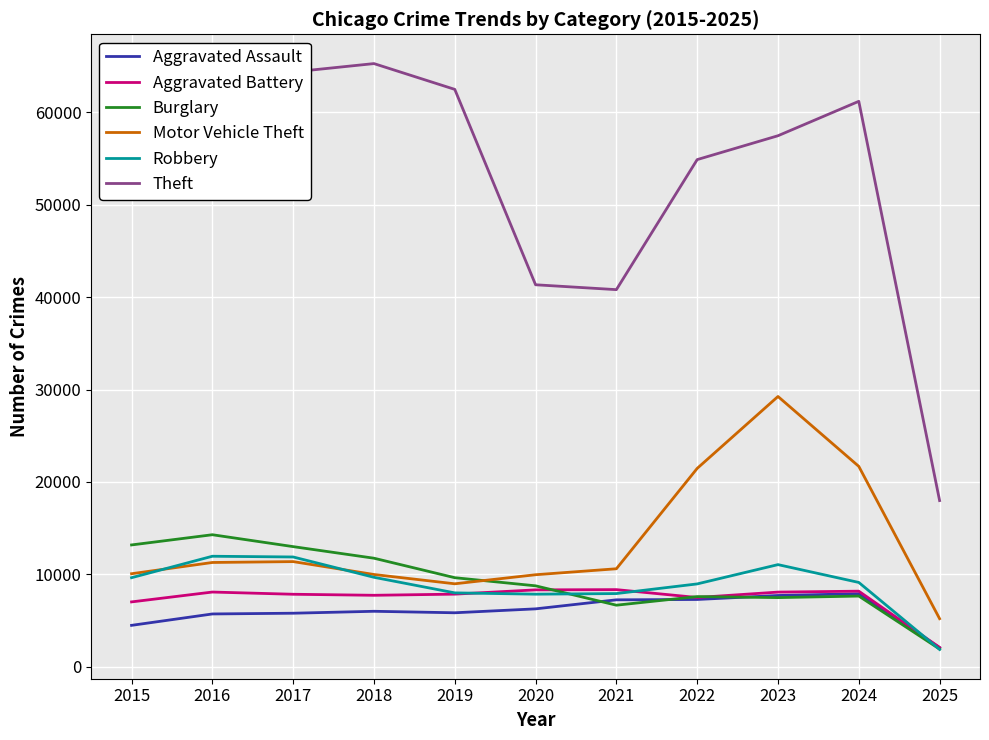

The Theft series shows 61623 at 2016. True or false?

True